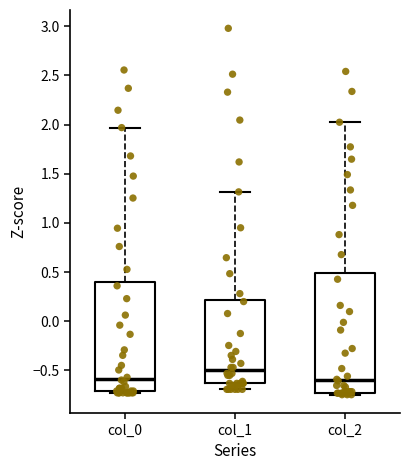

Which box is the tallest, from its lower edge to its upper edge?

col_2